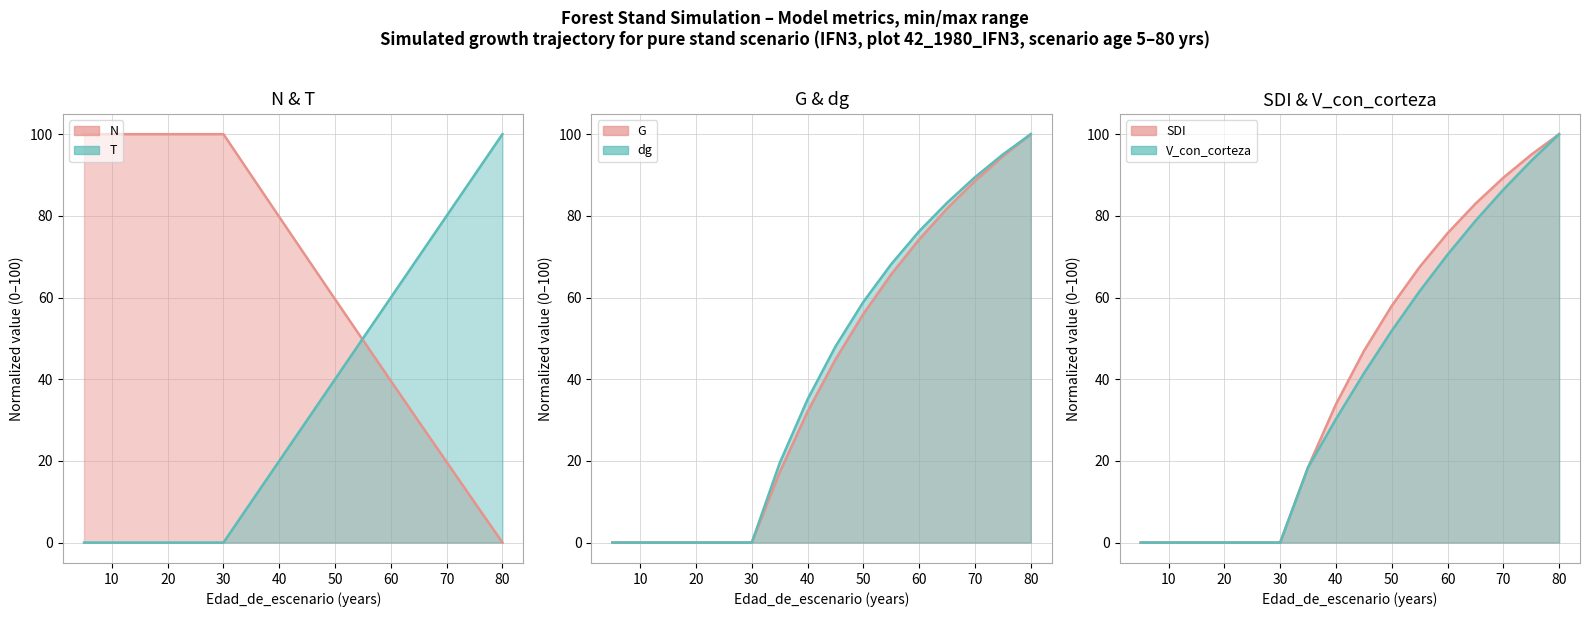

At how many categories does at least one series exceed 26?

16